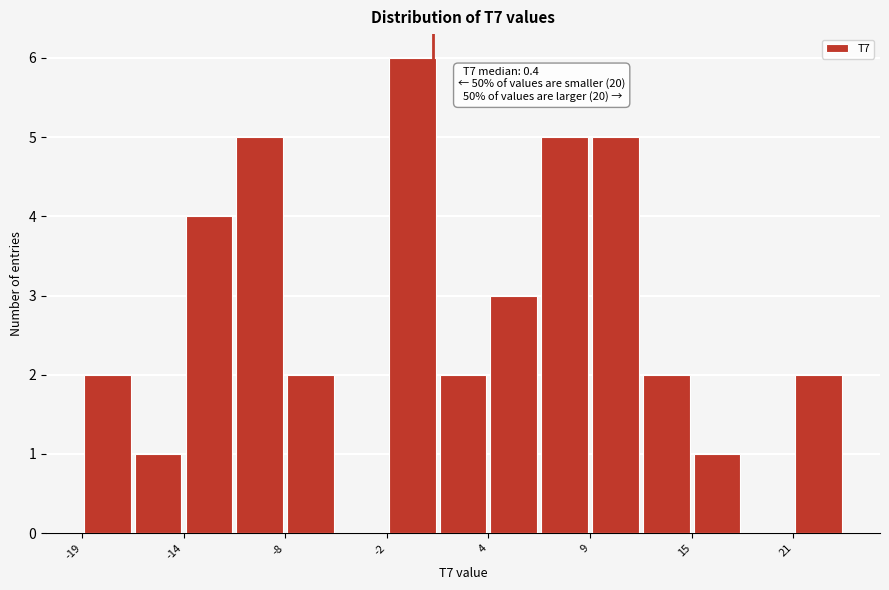

Read against the x-axis, roughly where is the centre of the tallest bar?

-1